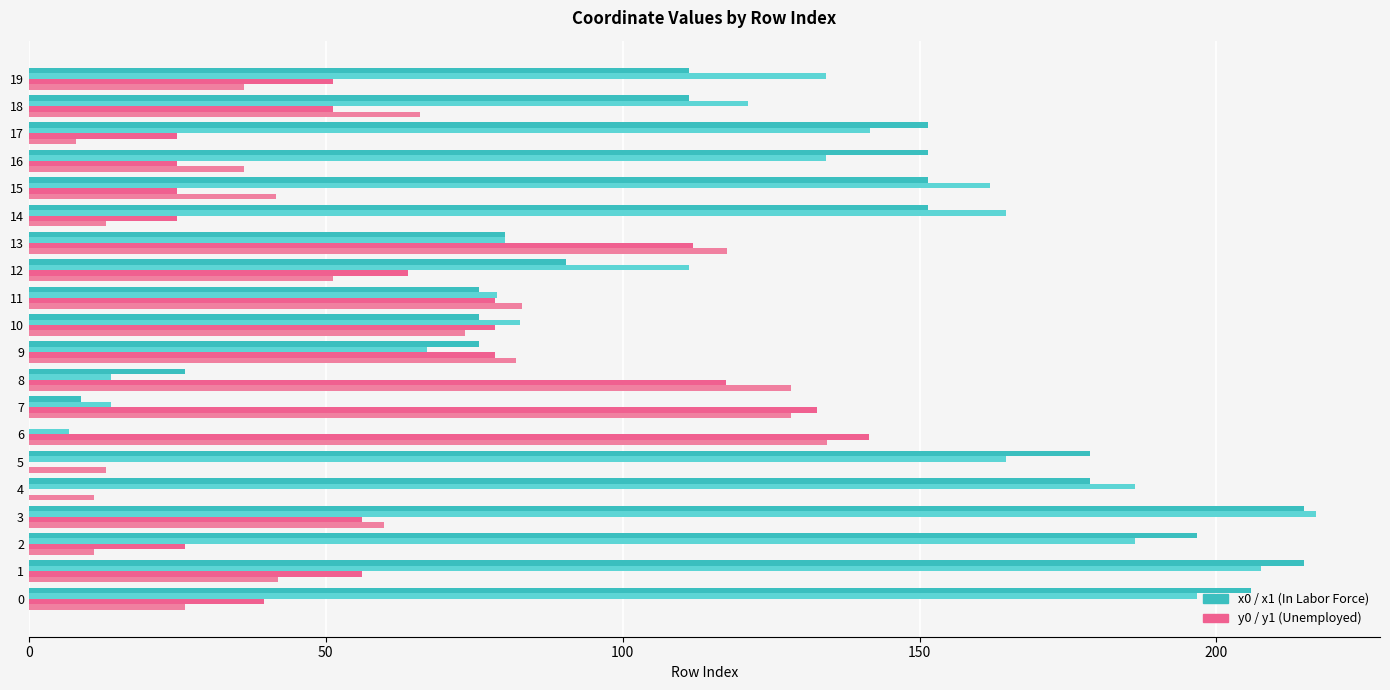

Count the number of categories in the chart.

20